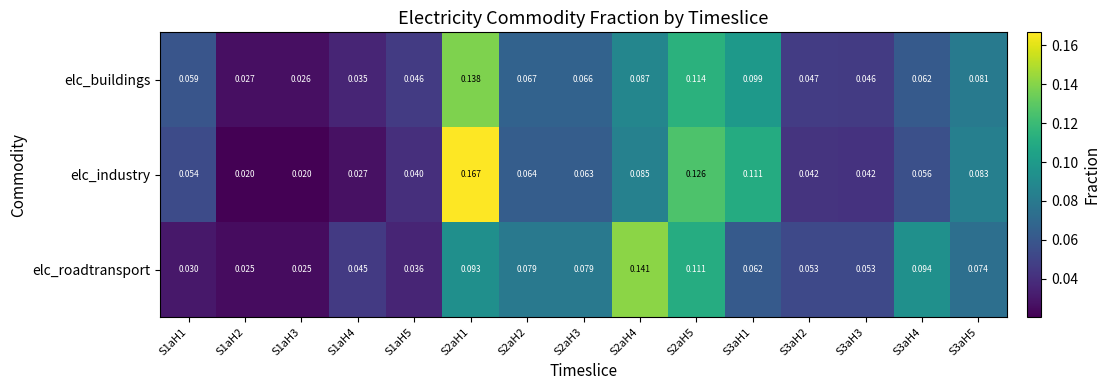

Which series has the widest spread of values?

elc_industry